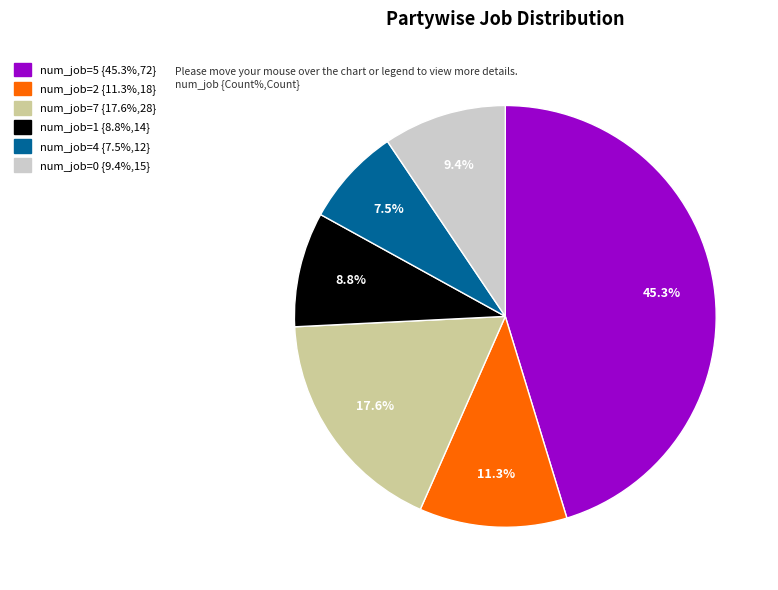

Does any single category account for the majority?

No